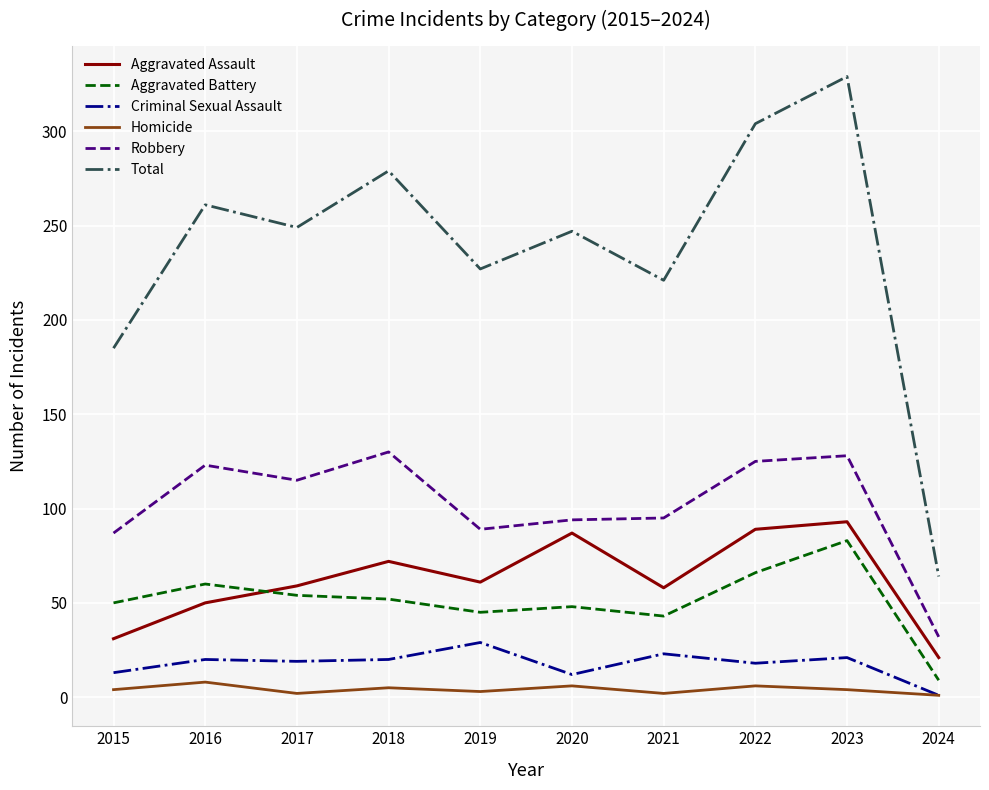

What is the difference between the highest and lowest values at 2022?

298